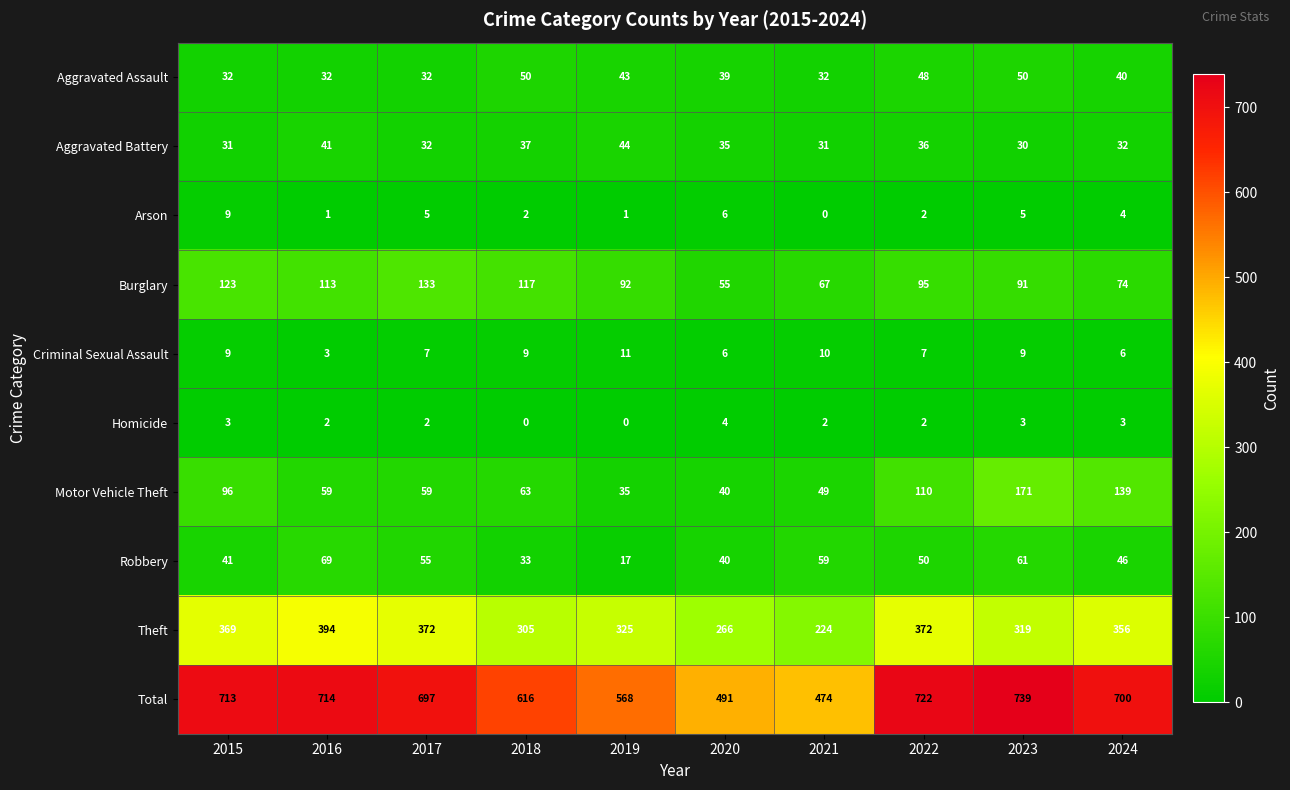

List the series in order of their peak value, lowest first.

Homicide, Arson, Criminal Sexual Assault, Aggravated Battery, Aggravated Assault, Robbery, Burglary, Motor Vehicle Theft, Theft, Total